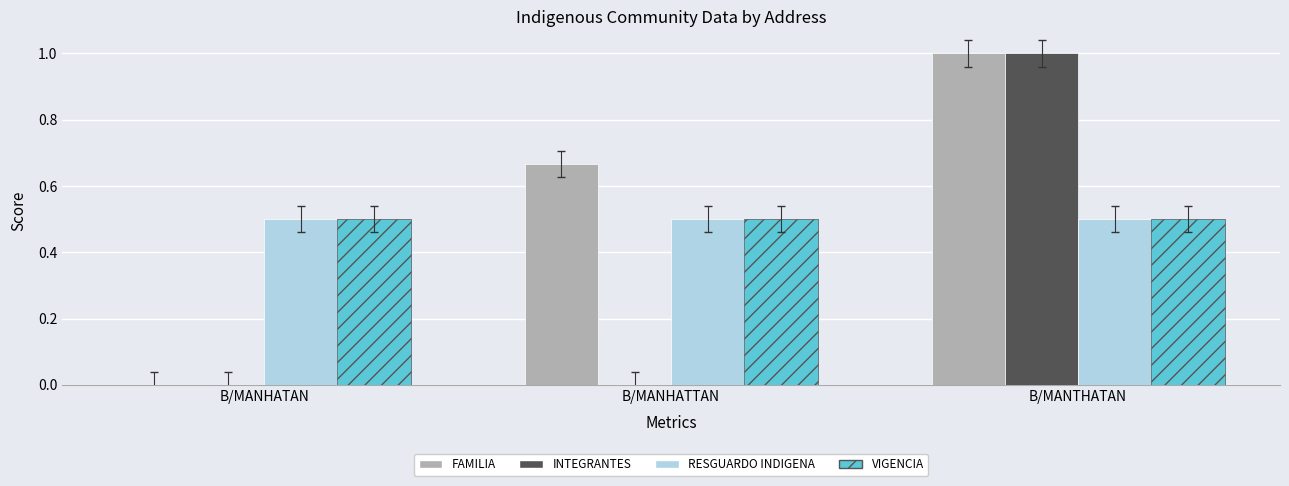

Are the bars horizontal?

No